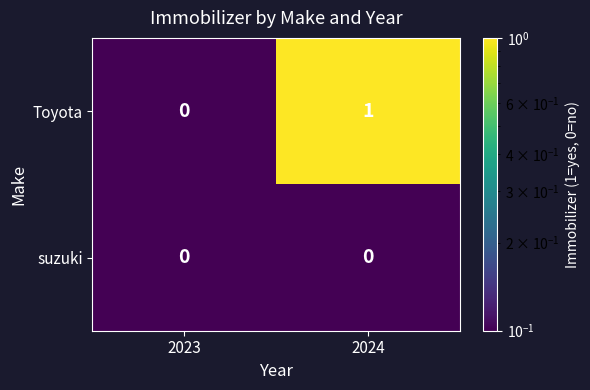

Which series changed the most between 2023 and 2024?

Toyota